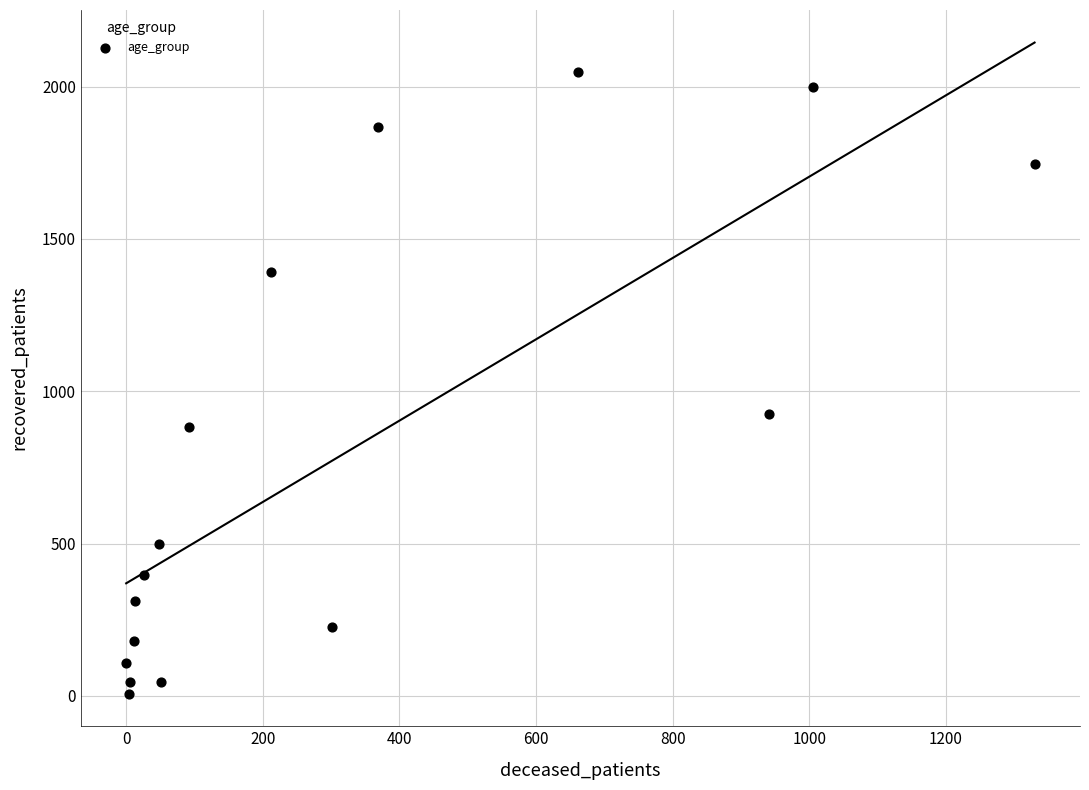

What is the range of X values (max minus min)?

1330